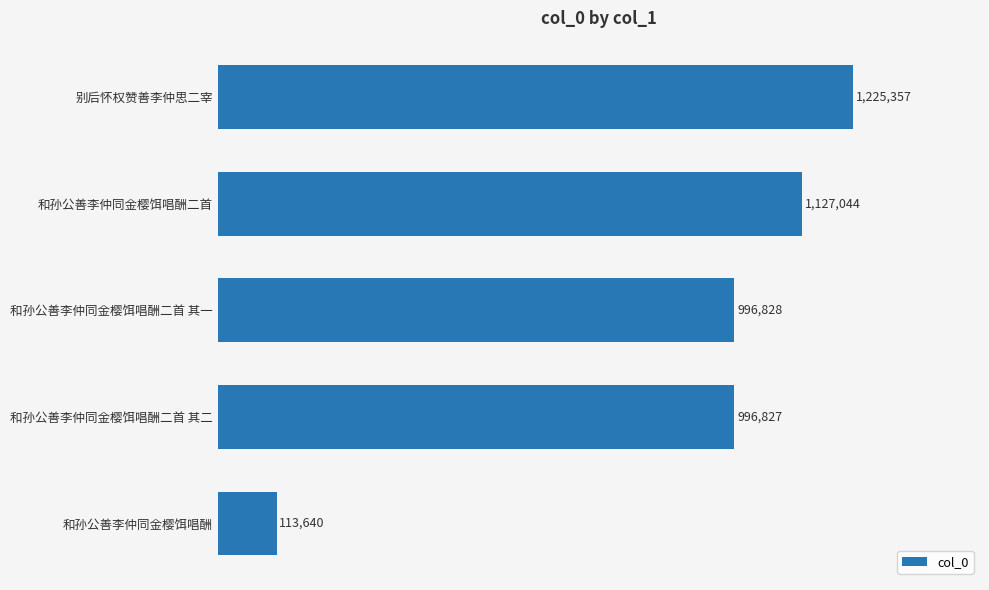

What is the average value?

891939